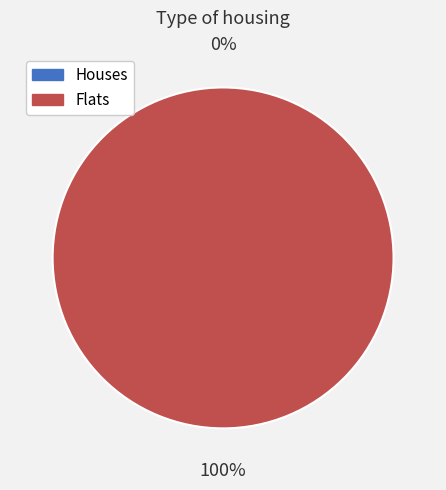

To the nearest percent, what is the difference between the 1408641311 and 1408648507 slice percentages?

100%